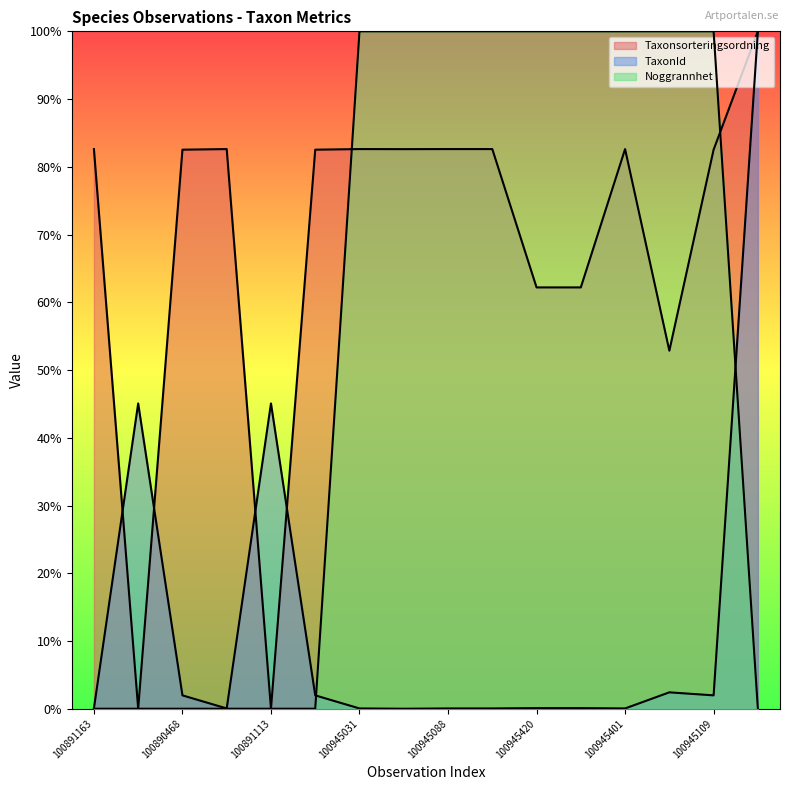

True or false: Taxonsorteringsordning and TaxonId intersect in this chart.

True